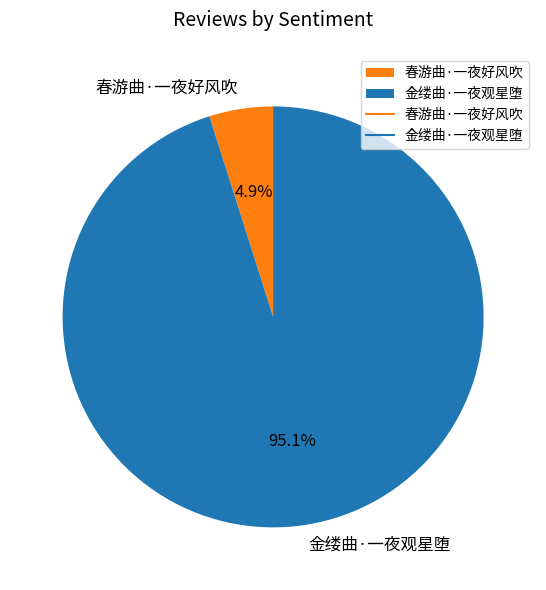

Combined, what portion of the pie is 春游曲·一夜好风吹 and 金缕曲·一夜观星堕?

100.0%